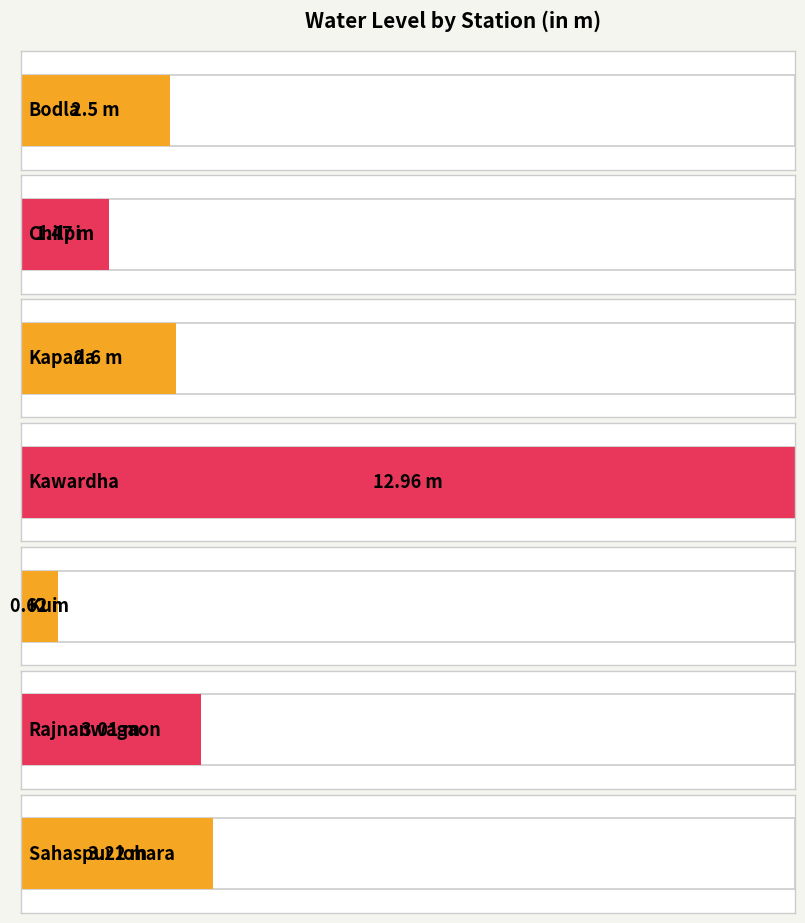

What is the sum of all values?

26.4